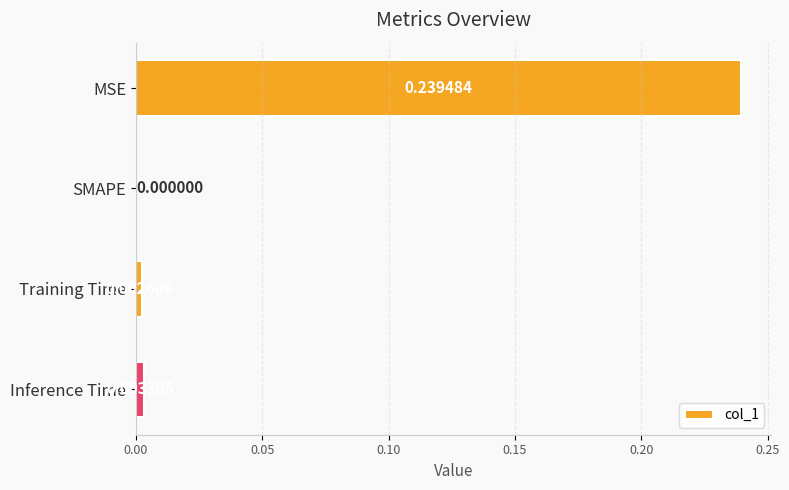

At which label is the value closest to 0?

SMAPE